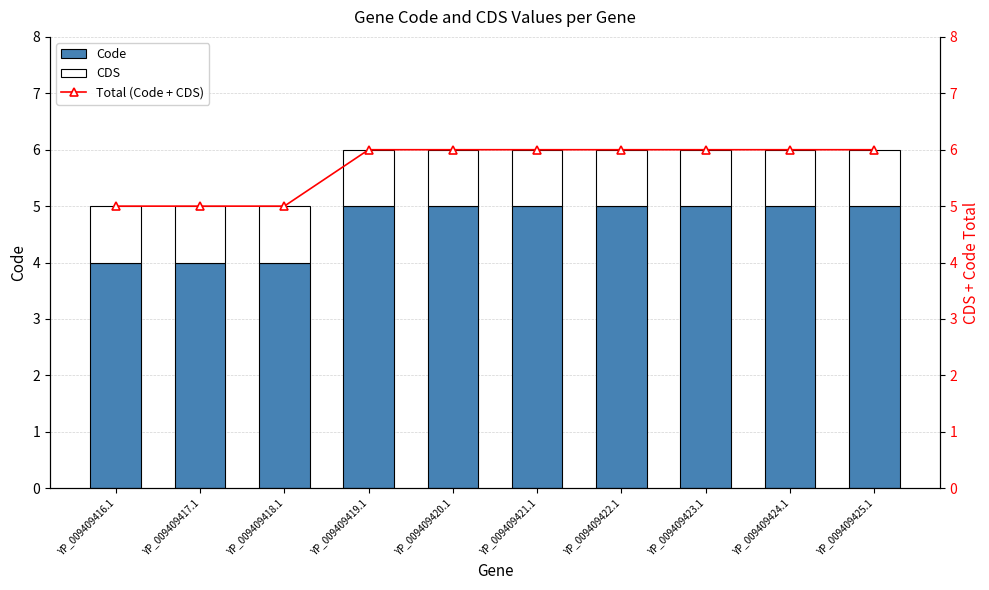

Reading left to right, extract all data points from this chart.

Code: YP_009409416.1=4	YP_009409417.1=4	YP_009409418.1=4	YP_009409419.1=5	YP_009409420.1=5	YP_009409421.1=5	YP_009409422.1=5	YP_009409423.1=5	YP_009409424.1=5	YP_009409425.1=5
CDS: YP_009409416.1=1	YP_009409417.1=1	YP_009409418.1=1	YP_009409419.1=1	YP_009409420.1=1	YP_009409421.1=1	YP_009409422.1=1	YP_009409423.1=1	YP_009409424.1=1	YP_009409425.1=1
Total (Code + CDS): YP_009409416.1=5	YP_009409417.1=5	YP_009409418.1=5	YP_009409419.1=6	YP_009409420.1=6	YP_009409421.1=6	YP_009409422.1=6	YP_009409423.1=6	YP_009409424.1=6	YP_009409425.1=6